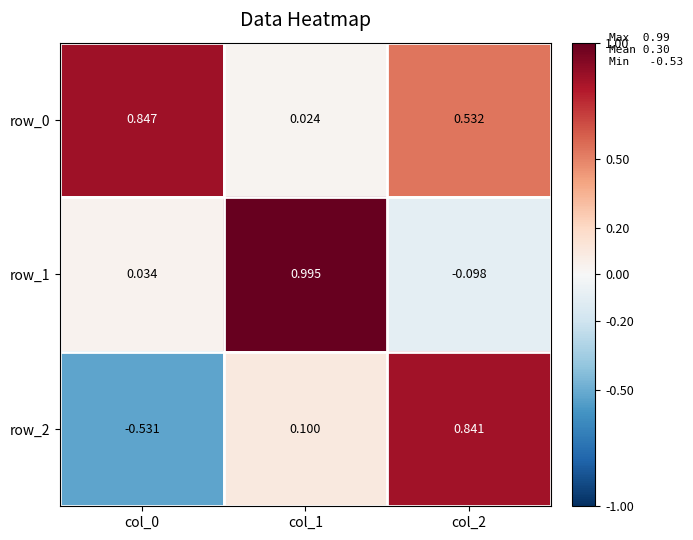

True or false: row_0 has a value of 0.9 at col_2.

False